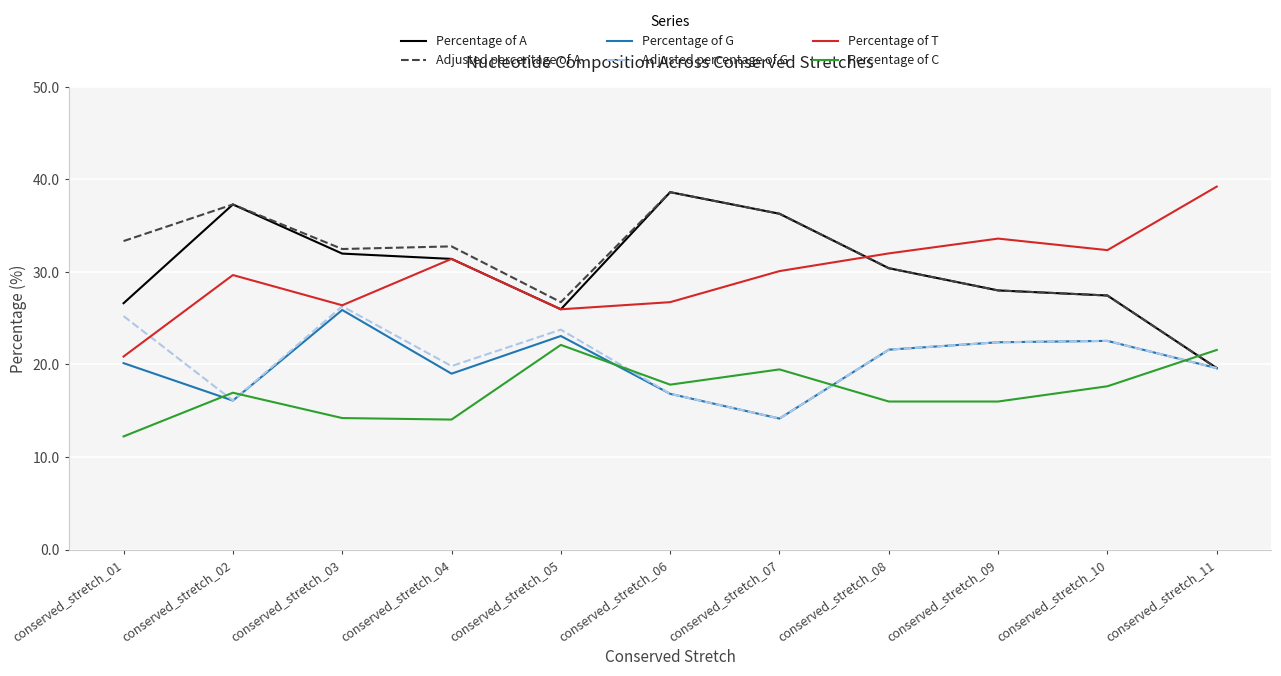

What is the difference between the maximum and second lowest values in the Percentage of T series?

13.3